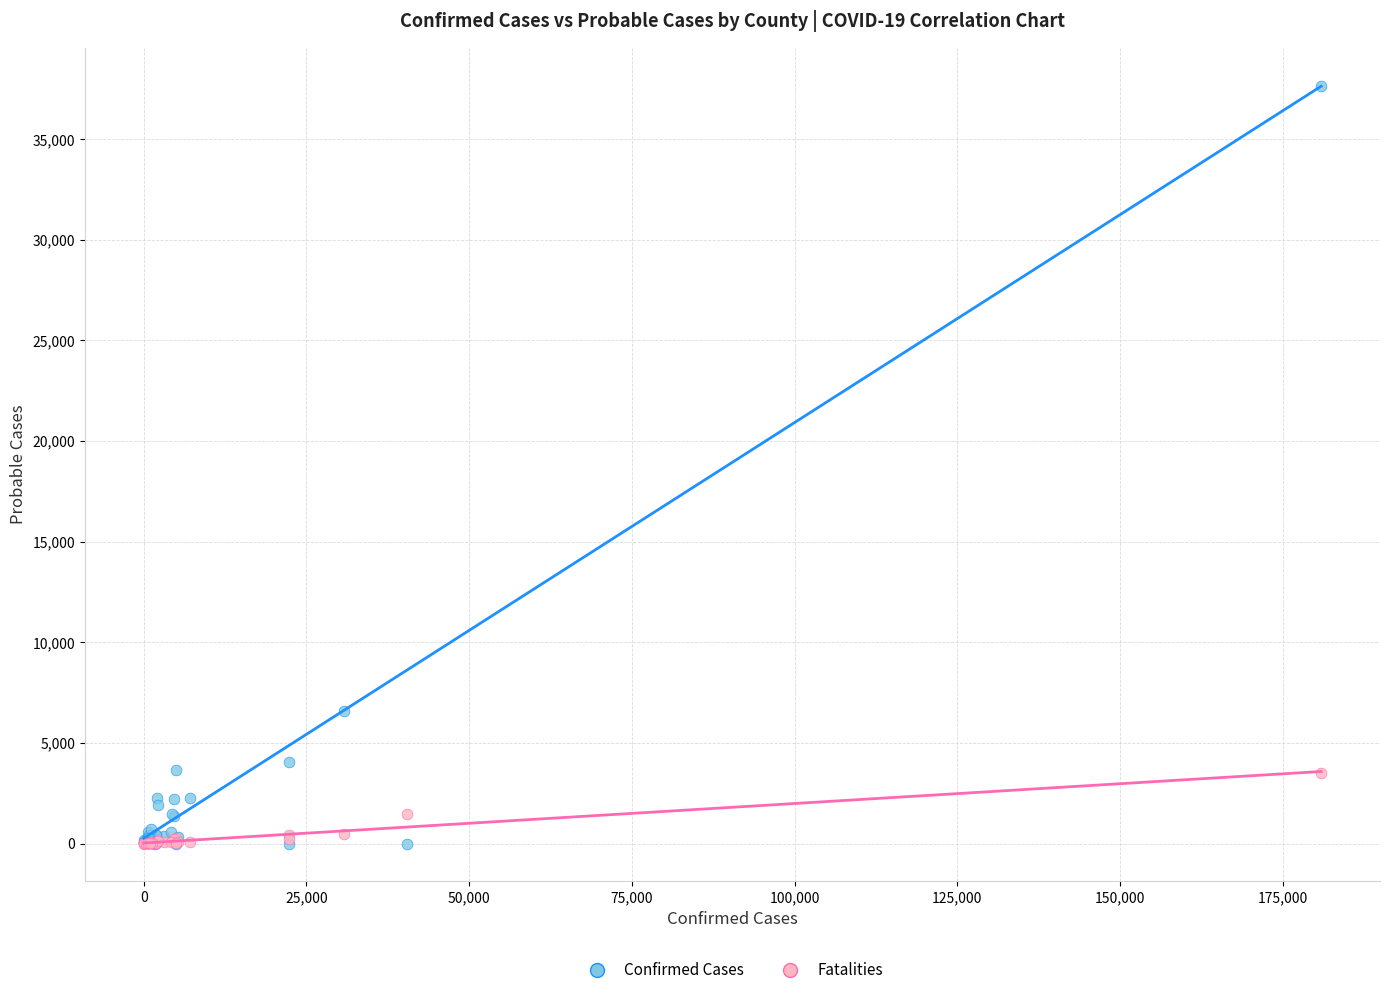

Across all series, what Y value is closest to 18831?

6575